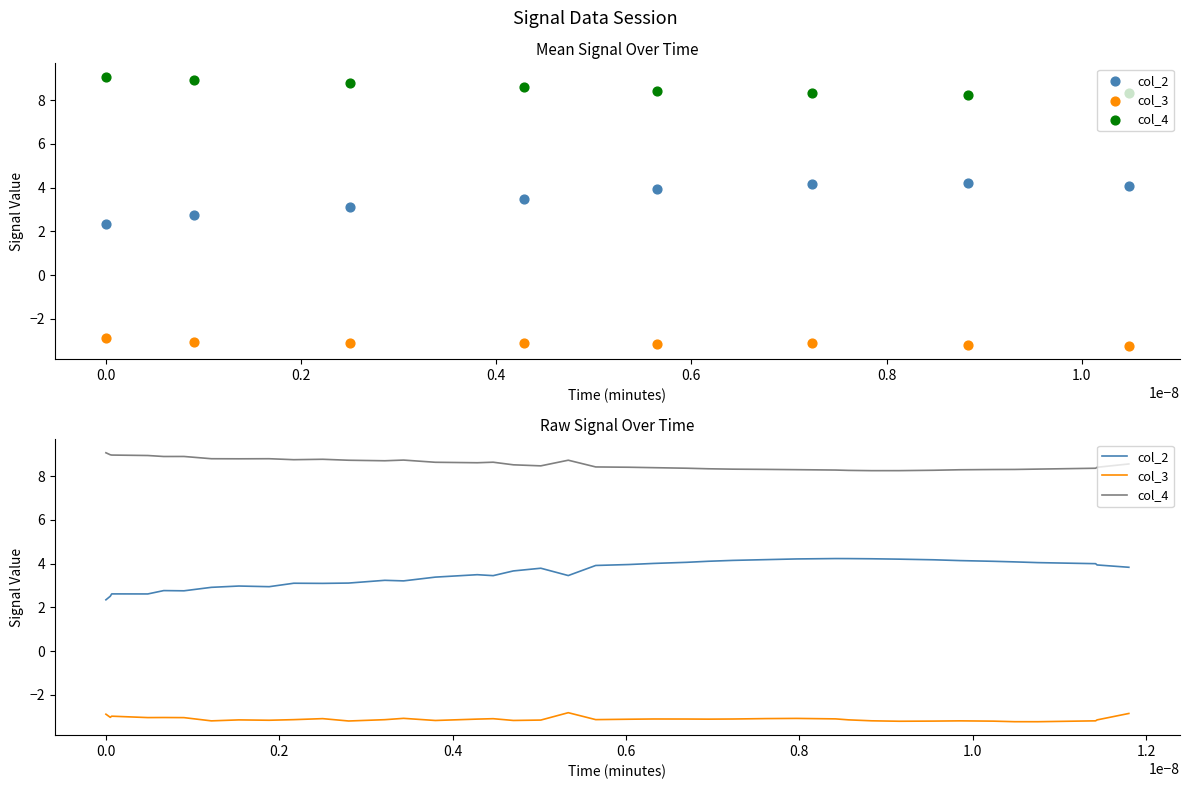

What are all the series names shown in the legend?

col_2, col_3, col_4